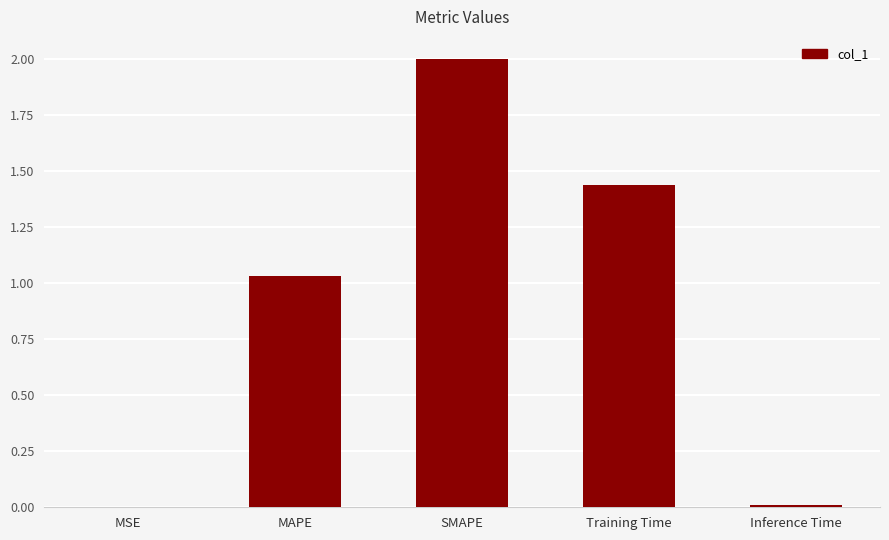

The chart shows a value of 0.0 at MSE. True or false?

True